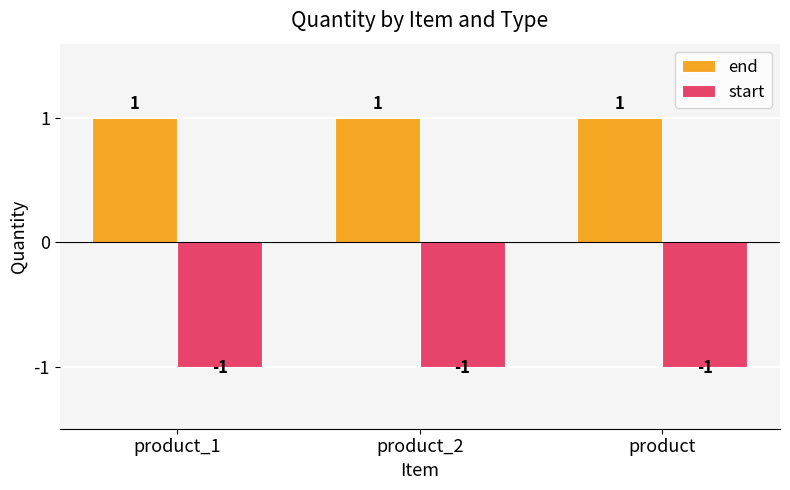

Count the number of data series in this chart.

2